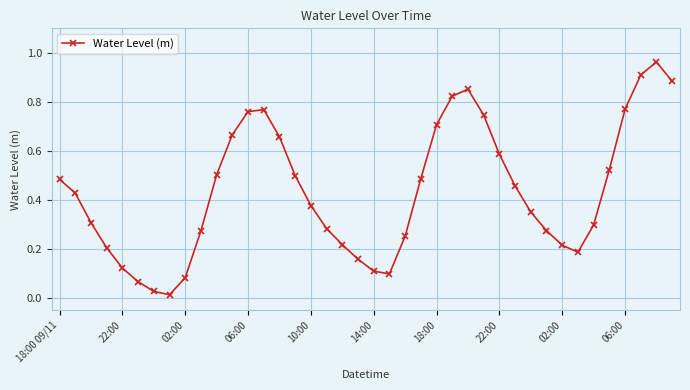

How many interior local valleys (lower than both neighbors) does the data have?

3